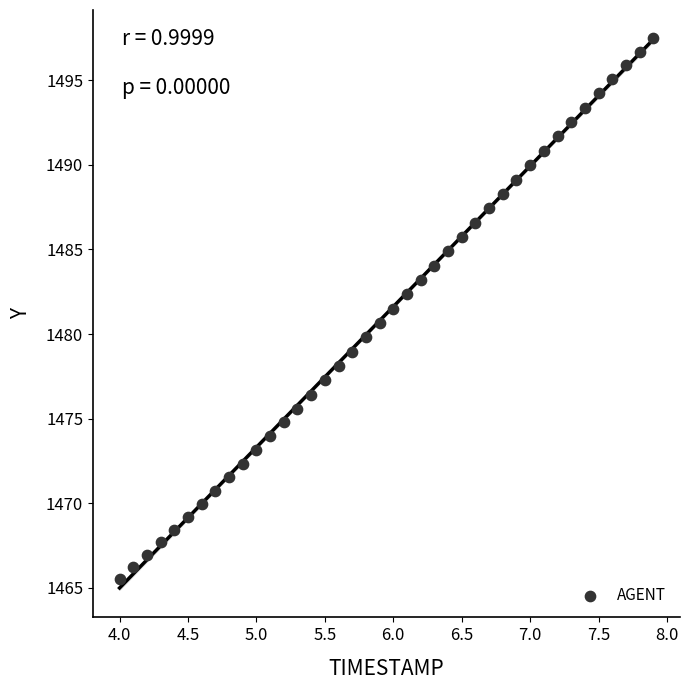

What is the range of Y values (max minus min)?

32.0